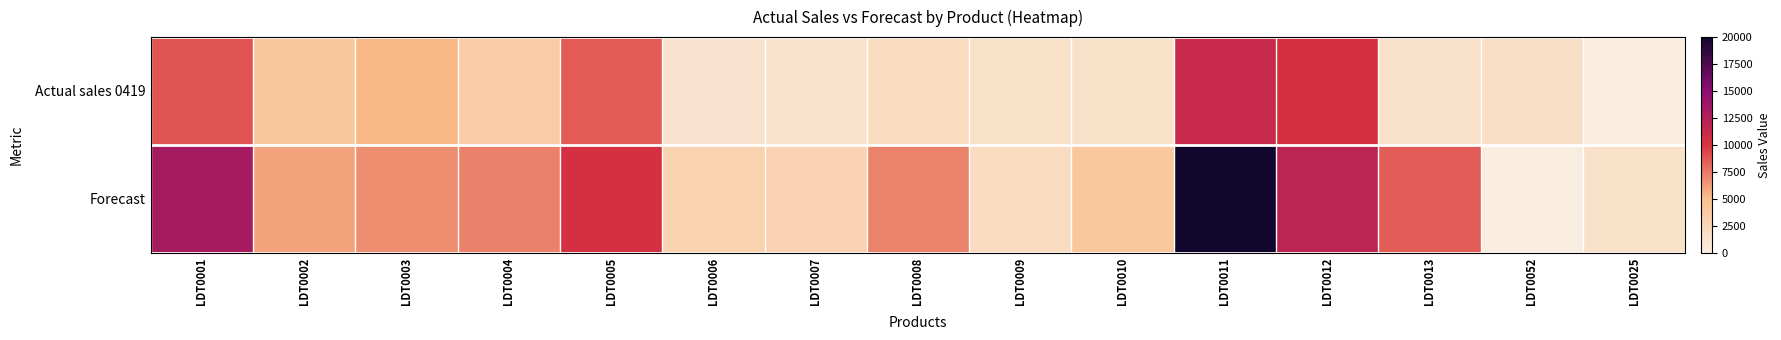

At how many categories does at least one series exceed 9043?

4